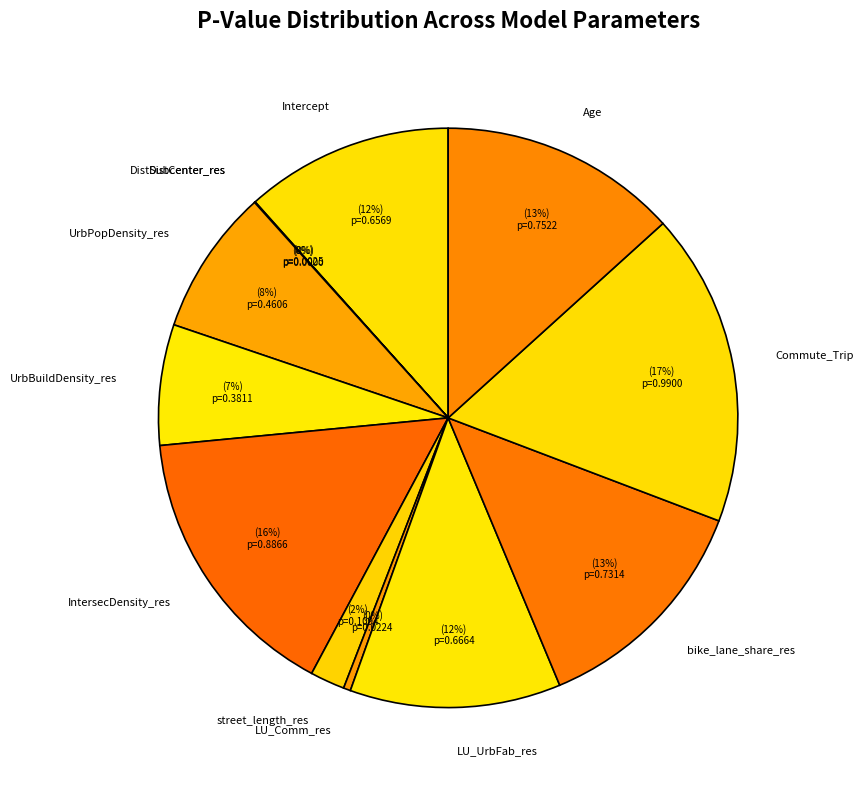

Which category has the biggest portion of the pie?

Commute_Trip